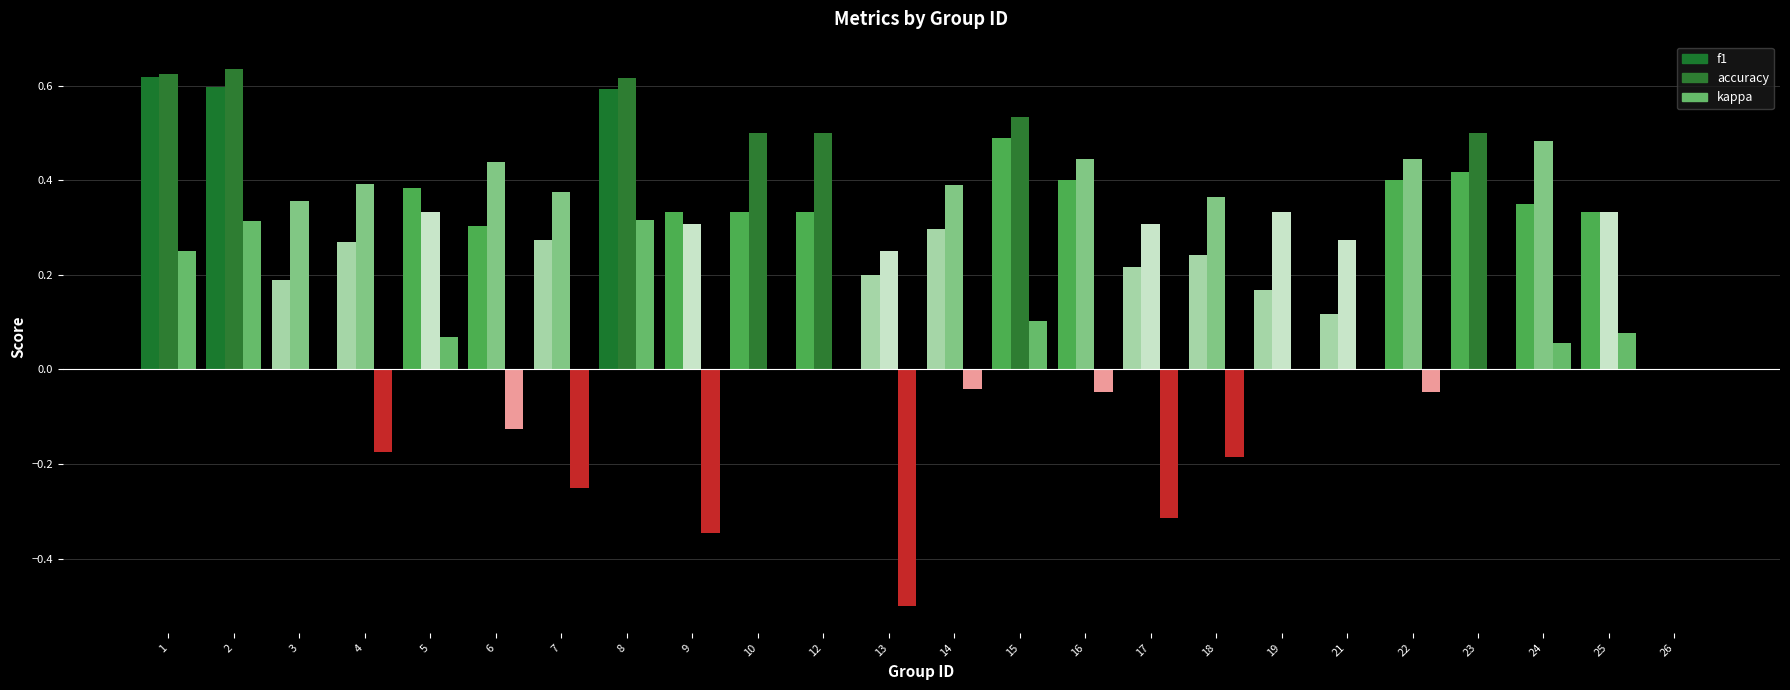

Which category has the lowest value in the f1 series?

26